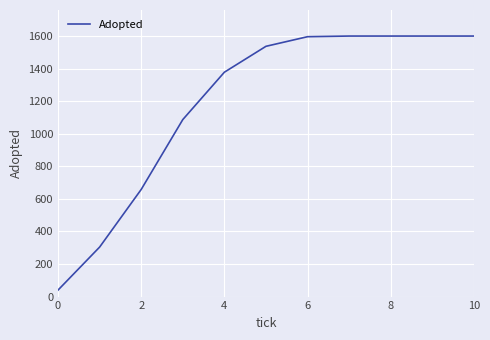

What is the minimum value shown in the chart?

40